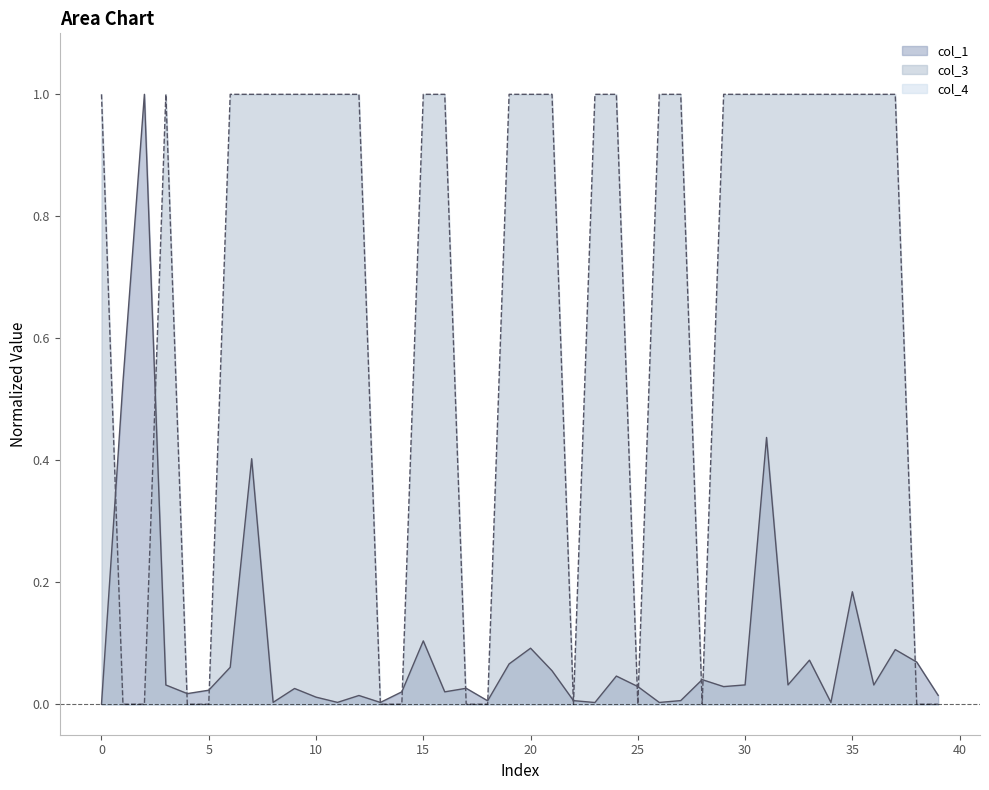

Which series has the largest total across all categories?

col_3